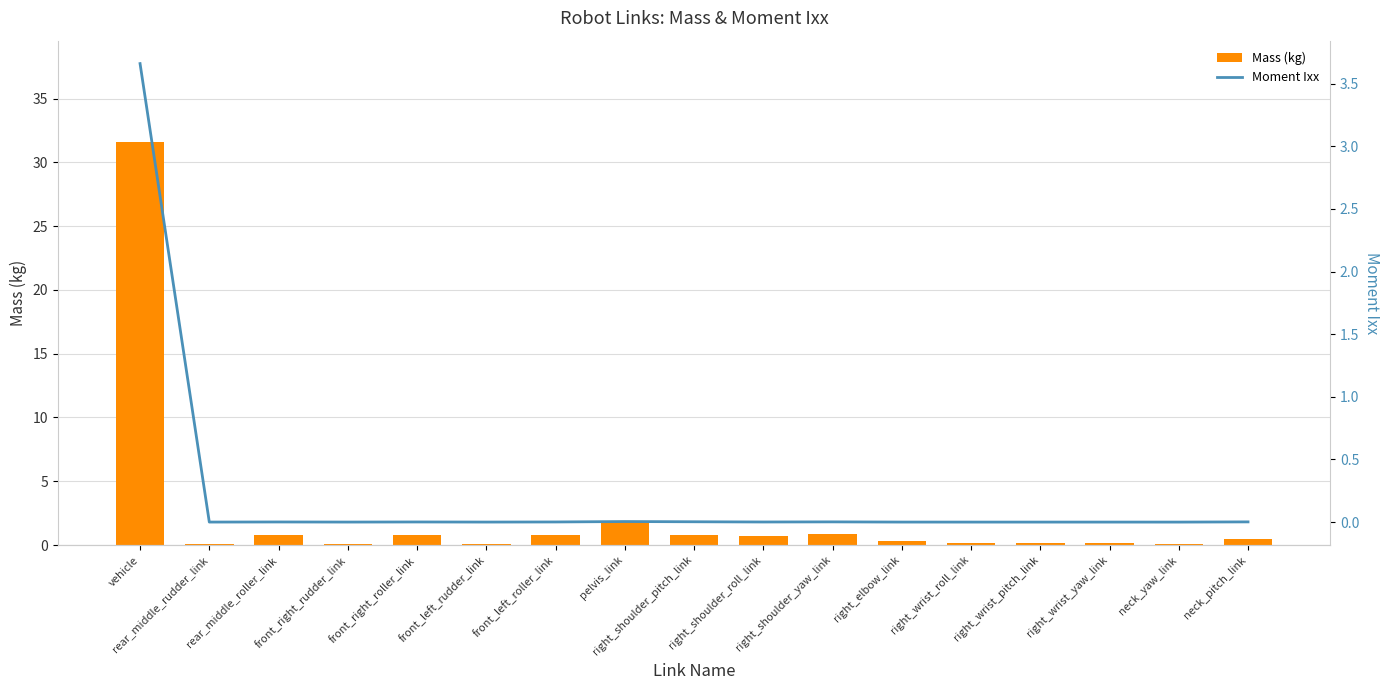

What position from the right is rear_middle_rudder_link?

16